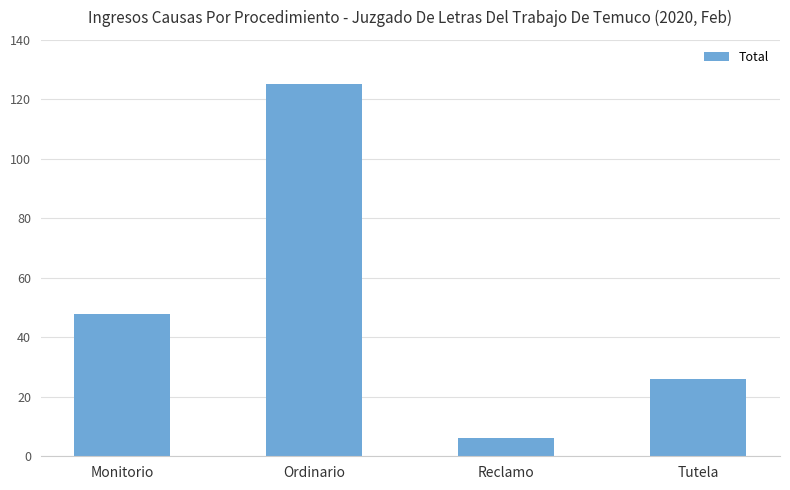

What is the ratio of the value at Ordinario to the value at Reclamo?

20.8